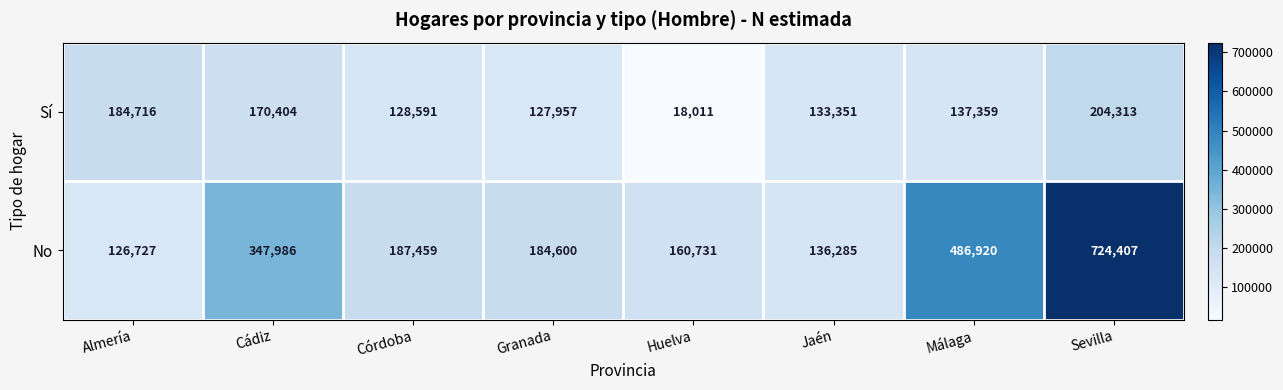

Which series has the largest range (max minus min)?

No